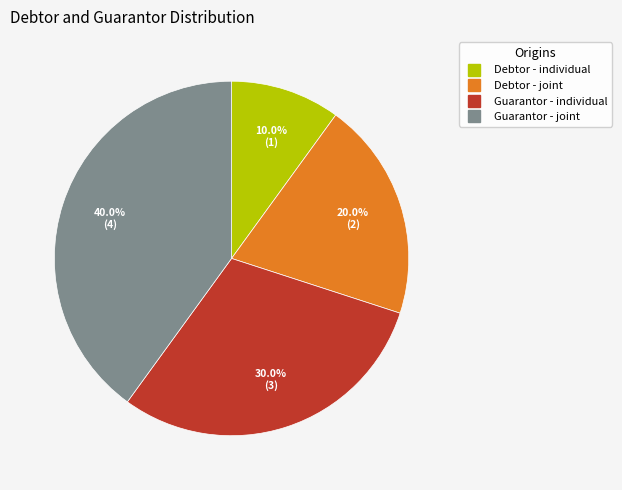

Rank the categories by value from lowest to highest.

Debtor - individual, Debtor - joint, Guarantor - individual, Guarantor - joint